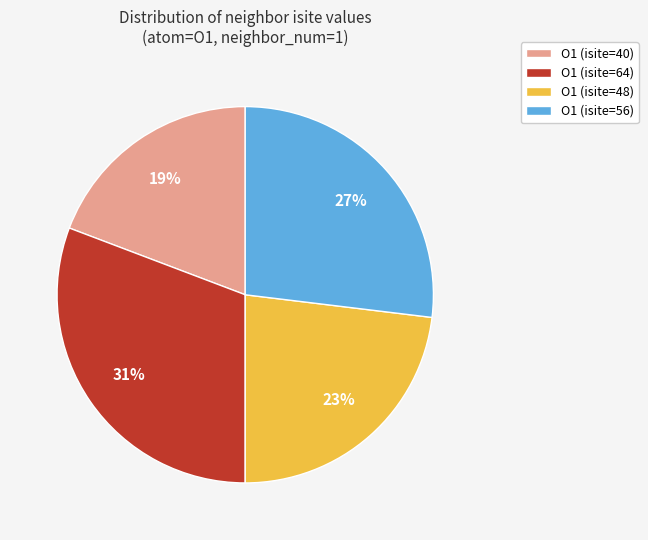

True or false: O1 (isite=40) accounts for 19% of the total.

True